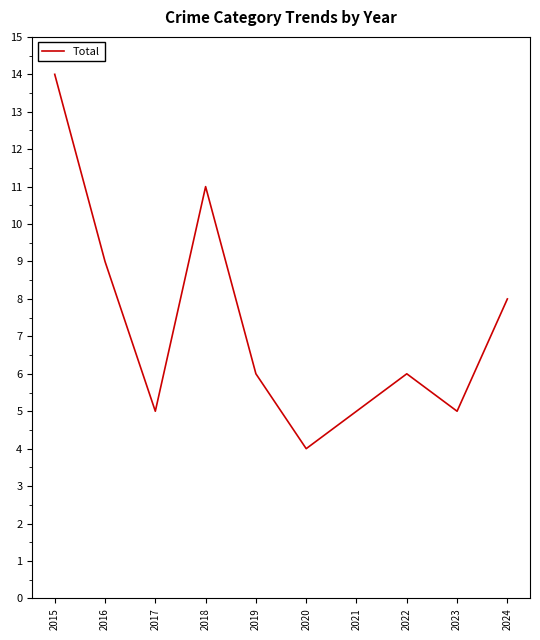

How many categories are shown in the chart?

10